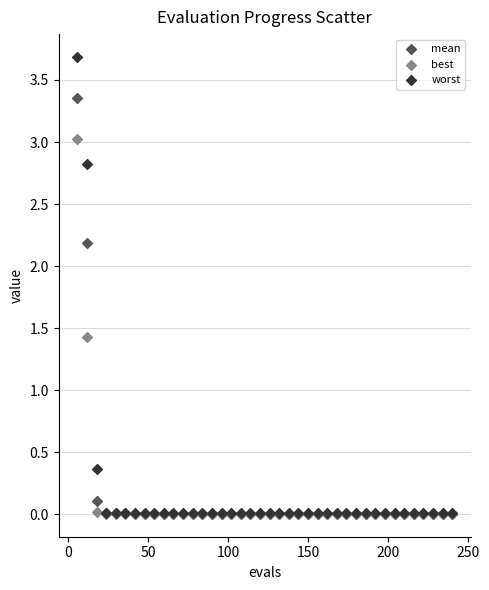

In the worst series, what Y value is closest to 1?

0.4